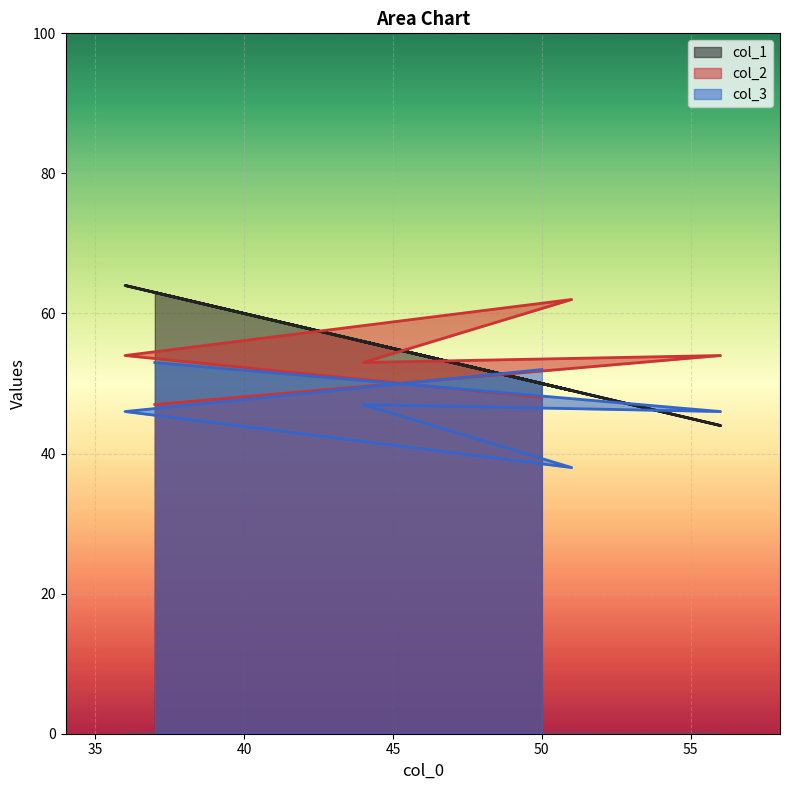

Reading left to right, extract all data points from this chart.

col_1: 50	64	49	56	44	63
col_2: 48	54	62	53	54	47
col_3: 52	46	38	47	46	53